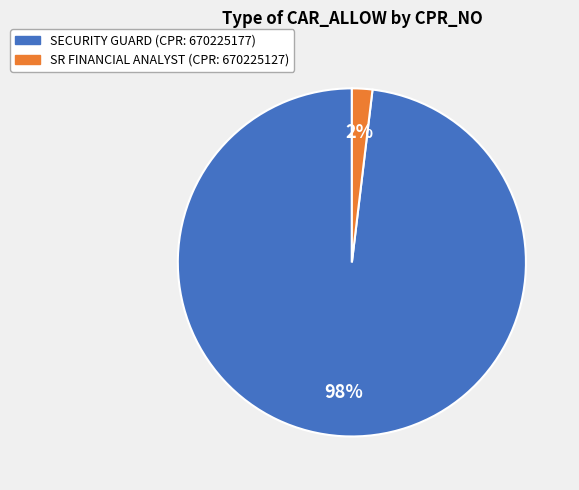

Is there any slice that represents more than half of the pie?

Yes